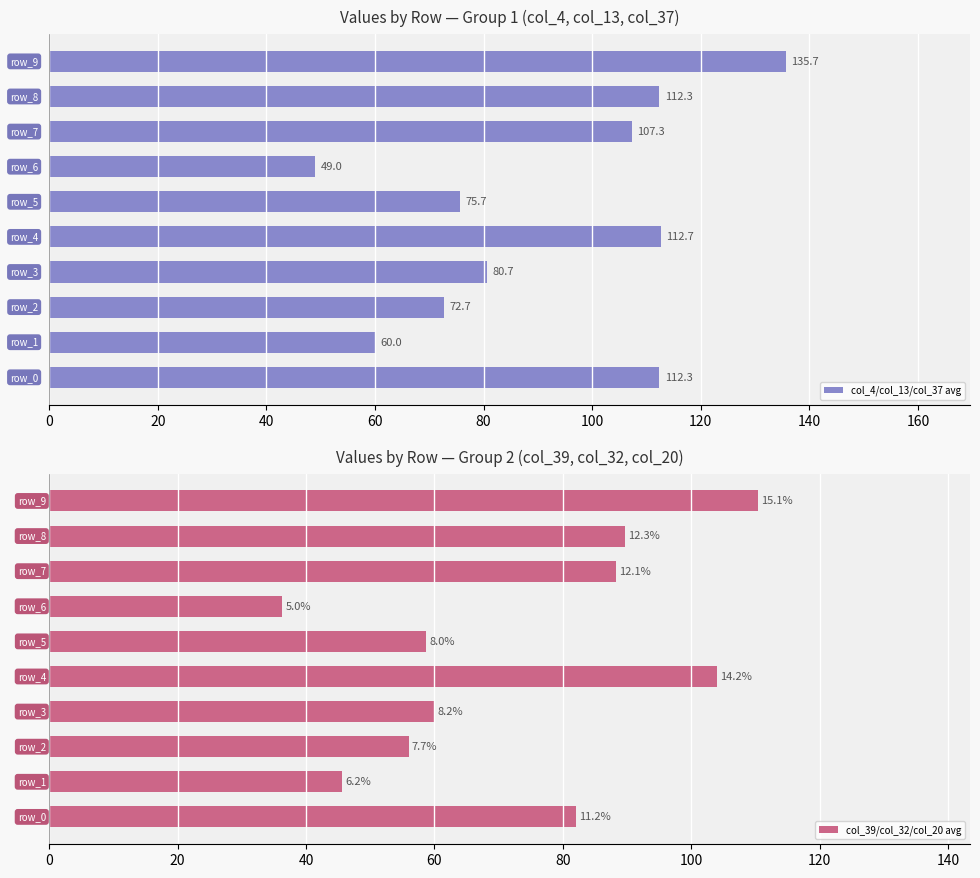

What is the smallest value displayed?

36.3